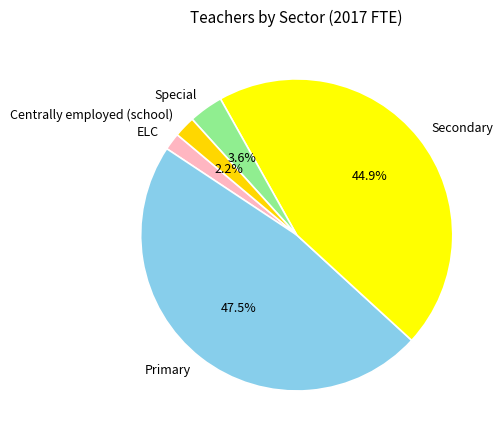

What is the largest slice in the pie chart?

Primary